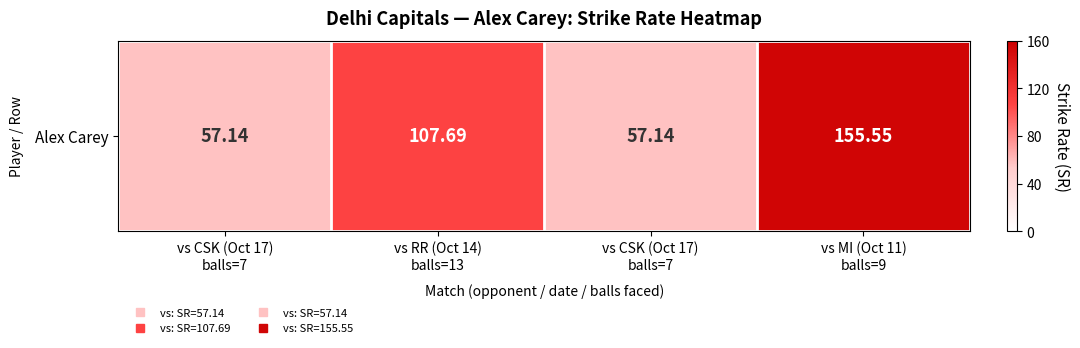

Which category has the lowest value across all series?

vs CSK (Oct 17)
balls=7